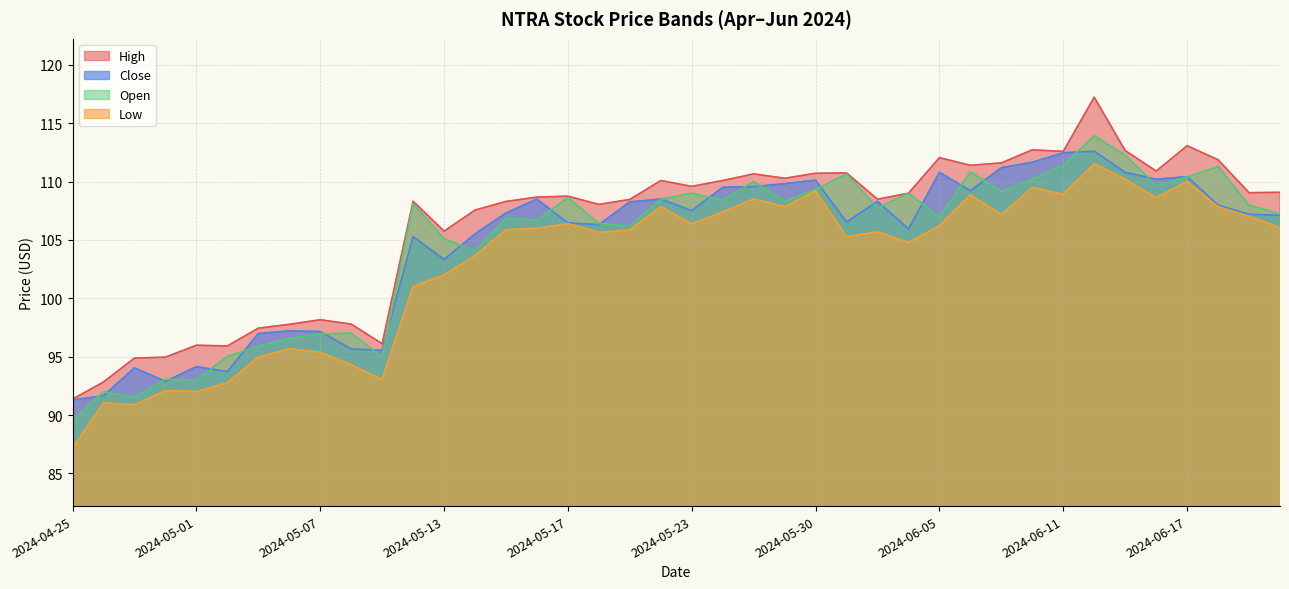

True or false: High and Low intersect in this chart.

False